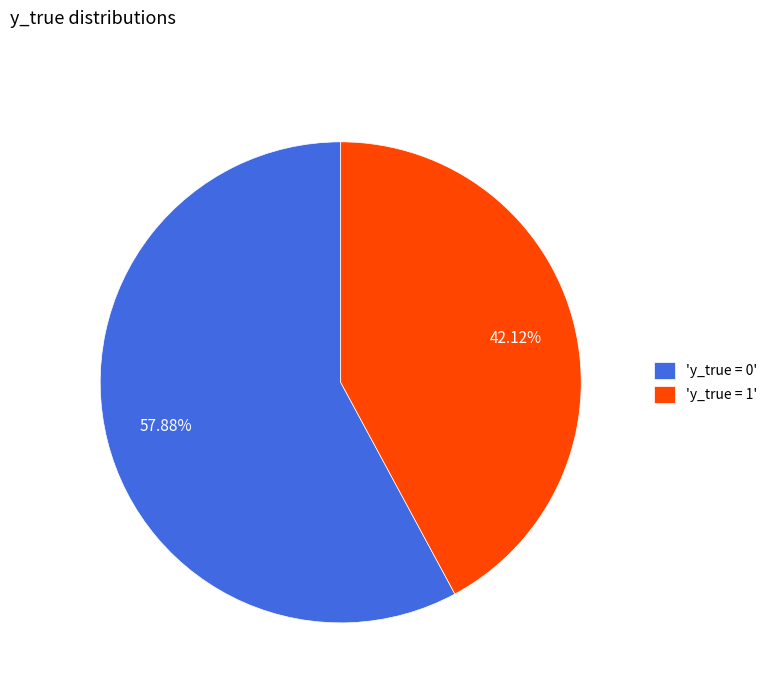

What is the smallest slice in the pie chart?

'y_true = 1'